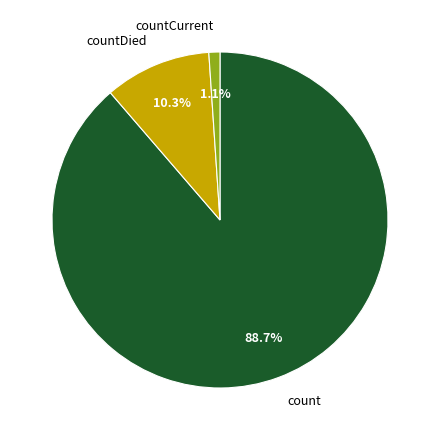

Is it true that count is 74% of the pie?

False